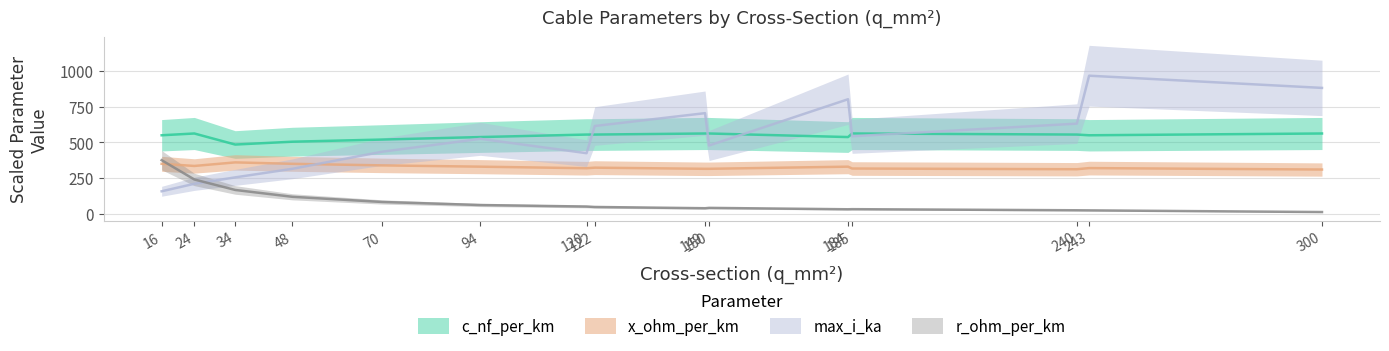

What is the value of the x_ohm_per_km point at the 2nd from the left?

335.0